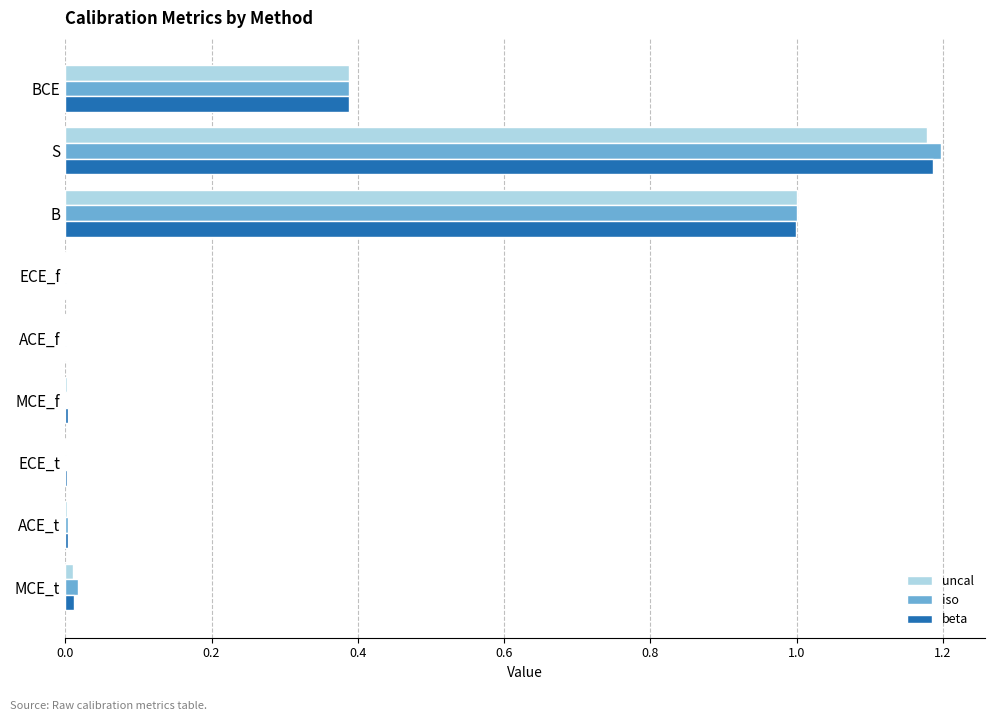

True or false: beta has a value of 0.0 at ECE_t.

True